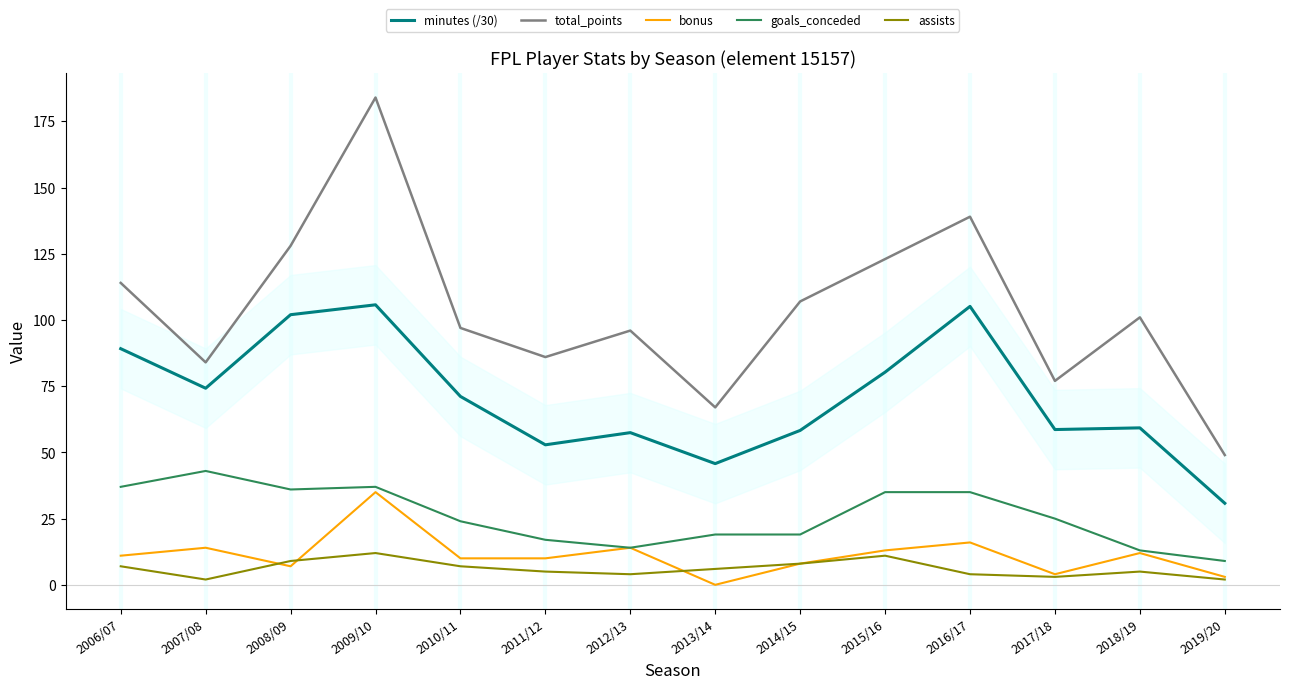

Reading left to right, extract all data points from this chart.

minutes (/30): 2006/07=89.2	2007/08=74.2	2008/09=102.0	2009/10=105.7	2010/11=71.1	2011/12=52.9	2012/13=57.5	2013/14=45.8	2014/15=58.3	2015/16=80.3	2016/17=105.1	2017/18=58.6	2018/19=59.3	2019/20=30.8
total_points: 2006/07=114.0	2007/08=84.0	2008/09=128.0	2009/10=184.0	2010/11=97.0	2011/12=86.0	2012/13=96.0	2013/14=67.0	2014/15=107.0	2015/16=123.0	2016/17=139.0	2017/18=77.0	2018/19=101.0	2019/20=49.0
bonus: 2006/07=11.0	2007/08=14.0	2008/09=7.0	2009/10=35.0	2010/11=10.0	2011/12=10.0	2012/13=14.0	2013/14=0.0	2014/15=8.0	2015/16=13.0	2016/17=16.0	2017/18=4.0	2018/19=12.0	2019/20=3.0
goals_conceded: 2006/07=37.0	2007/08=43.0	2008/09=36.0	2009/10=37.0	2010/11=24.0	2011/12=17.0	2012/13=14.0	2013/14=19.0	2014/15=19.0	2015/16=35.0	2016/17=35.0	2017/18=25.0	2018/19=13.0	2019/20=9.0
assists: 2006/07=7.0	2007/08=2.0	2008/09=9.0	2009/10=12.0	2010/11=7.0	2011/12=5.0	2012/13=4.0	2013/14=6.0	2014/15=8.0	2015/16=11.0	2016/17=4.0	2017/18=3.0	2018/19=5.0	2019/20=2.0